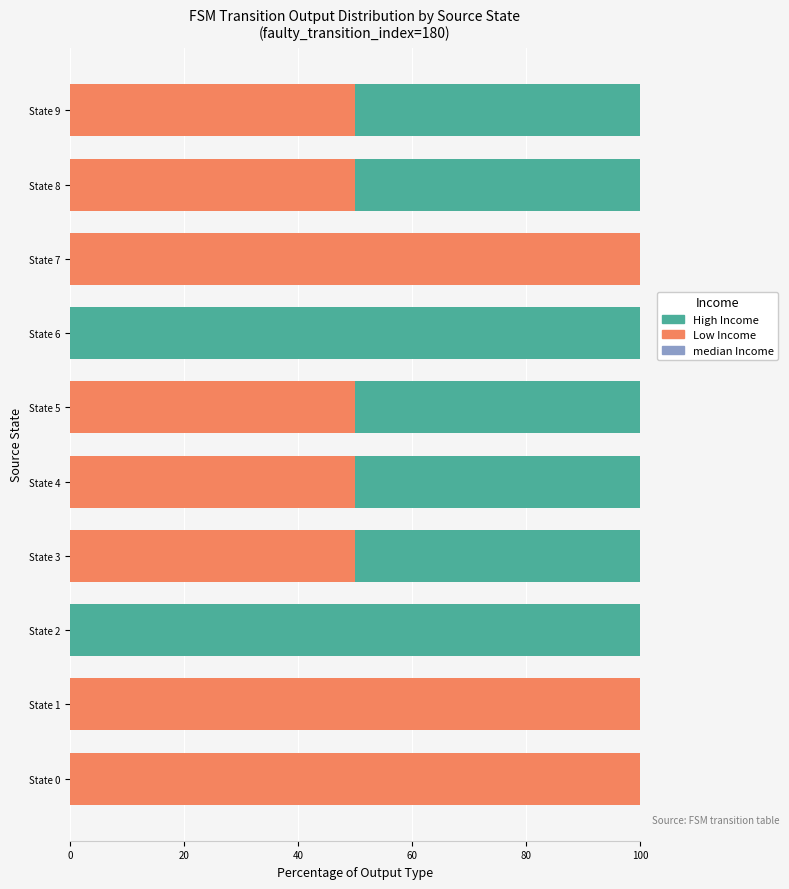

What is the total value across all series at State 2?

100